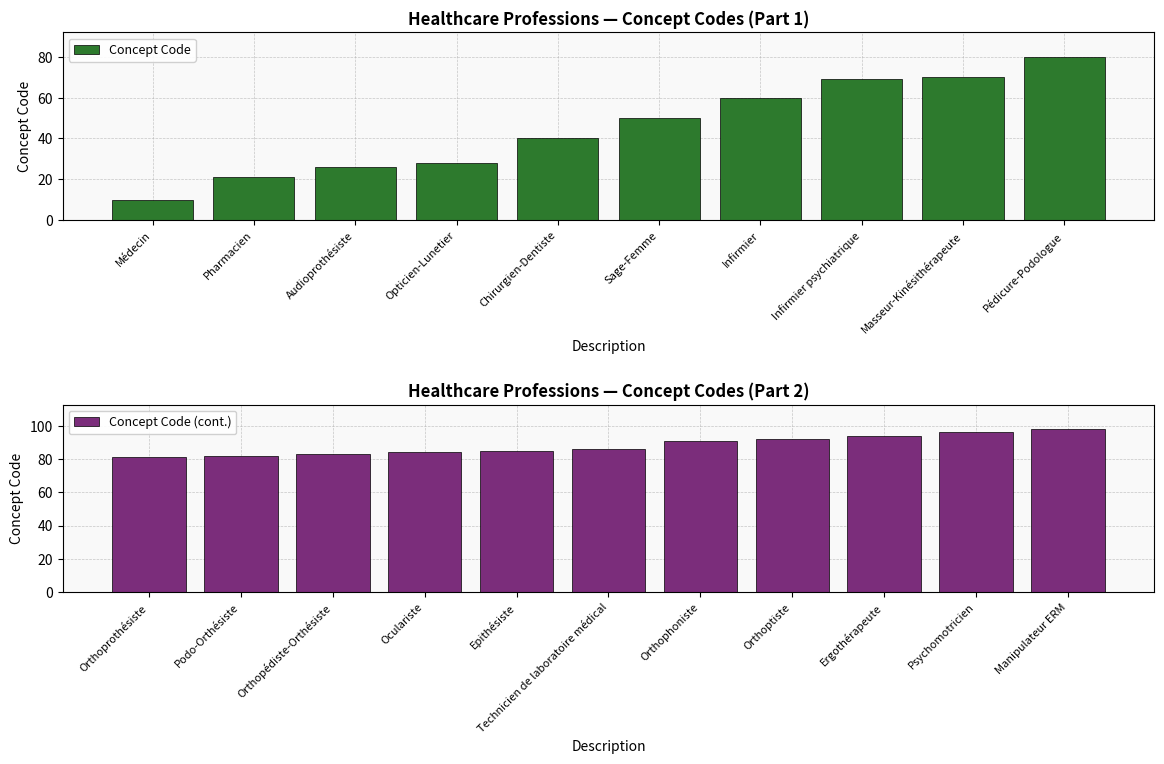

The chart shows a value of 78 at Infirmier. True or false?

False